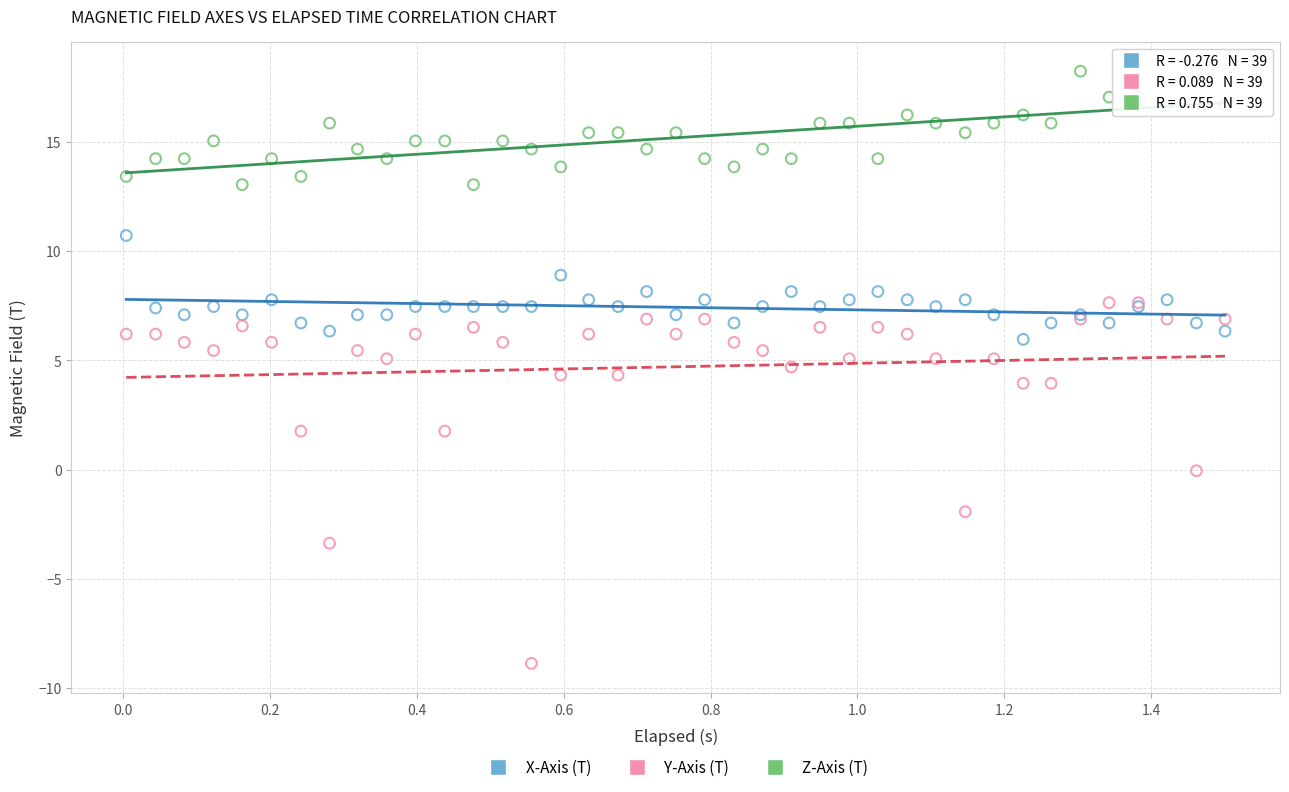

Which series contains the lowest Y value?

Y-Axis (T)